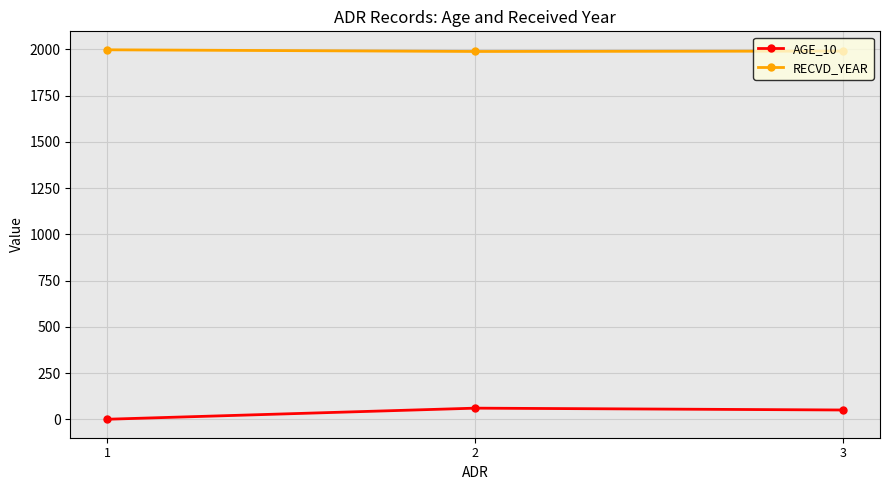

What is the total value across all series at 1?

1997